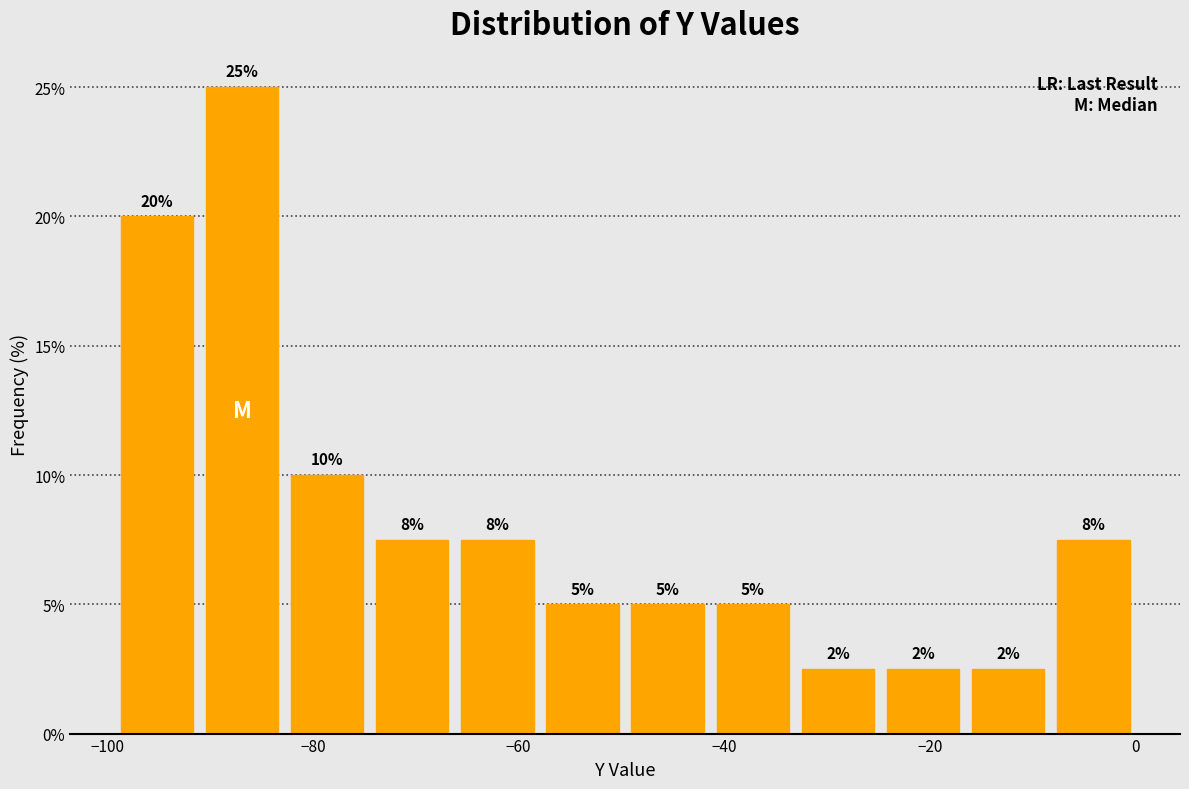

Over which range of the x-axis is the bar tallest?

-92 to -82